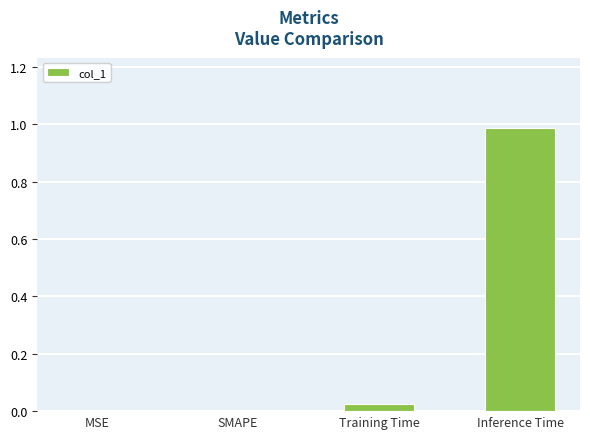

The value at Inference Time is 0.4. True or false?

False